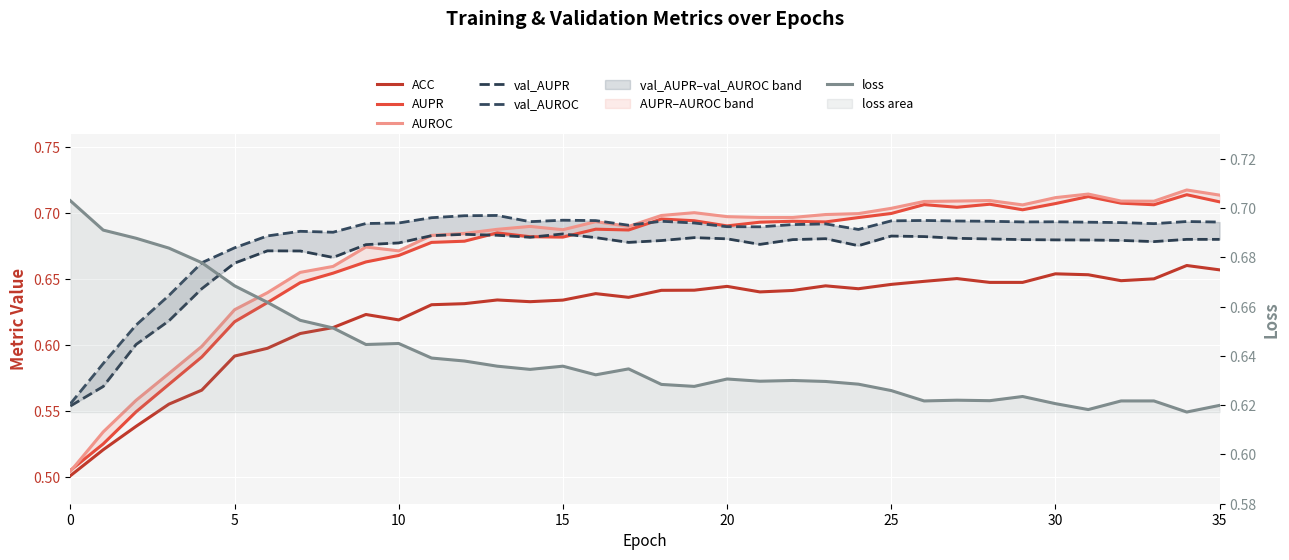

Which series has the largest range (max minus min)?

AUROC